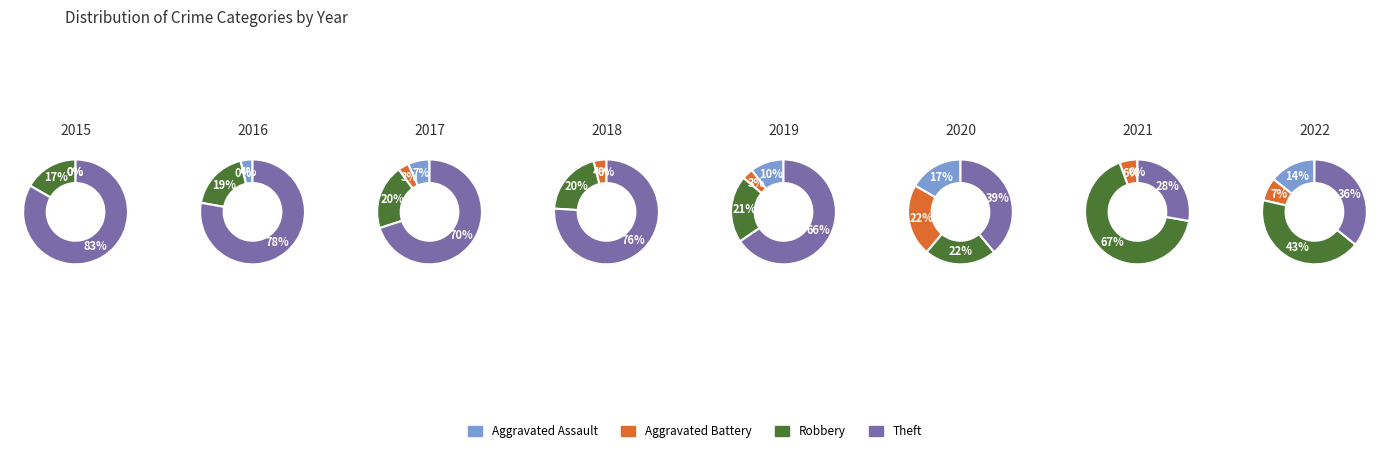

How many segments does this pie chart have?

8